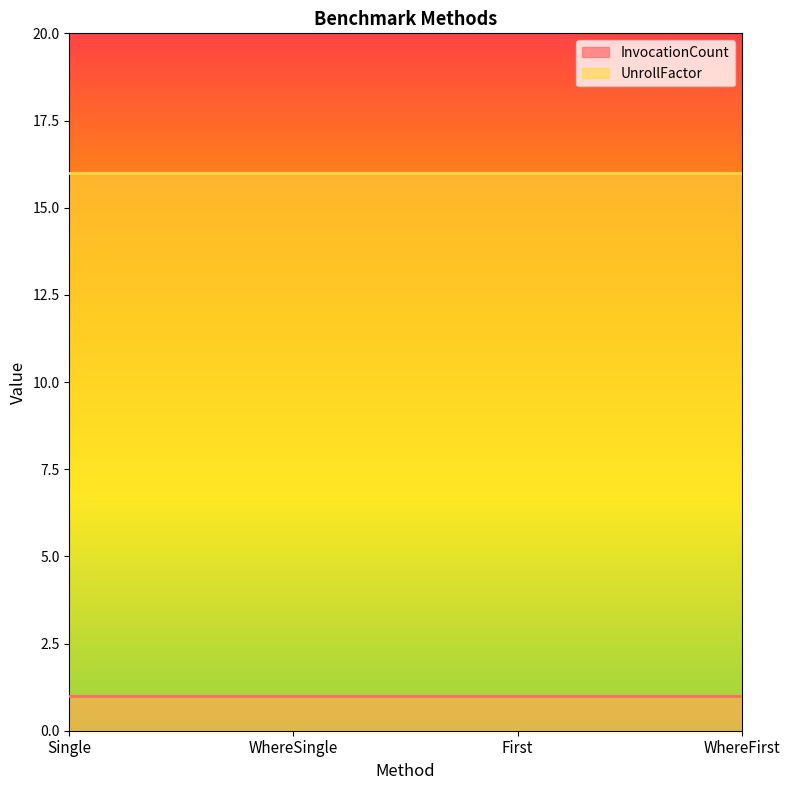

What is the approximate value of UnrollFactor at WhereSingle?

16